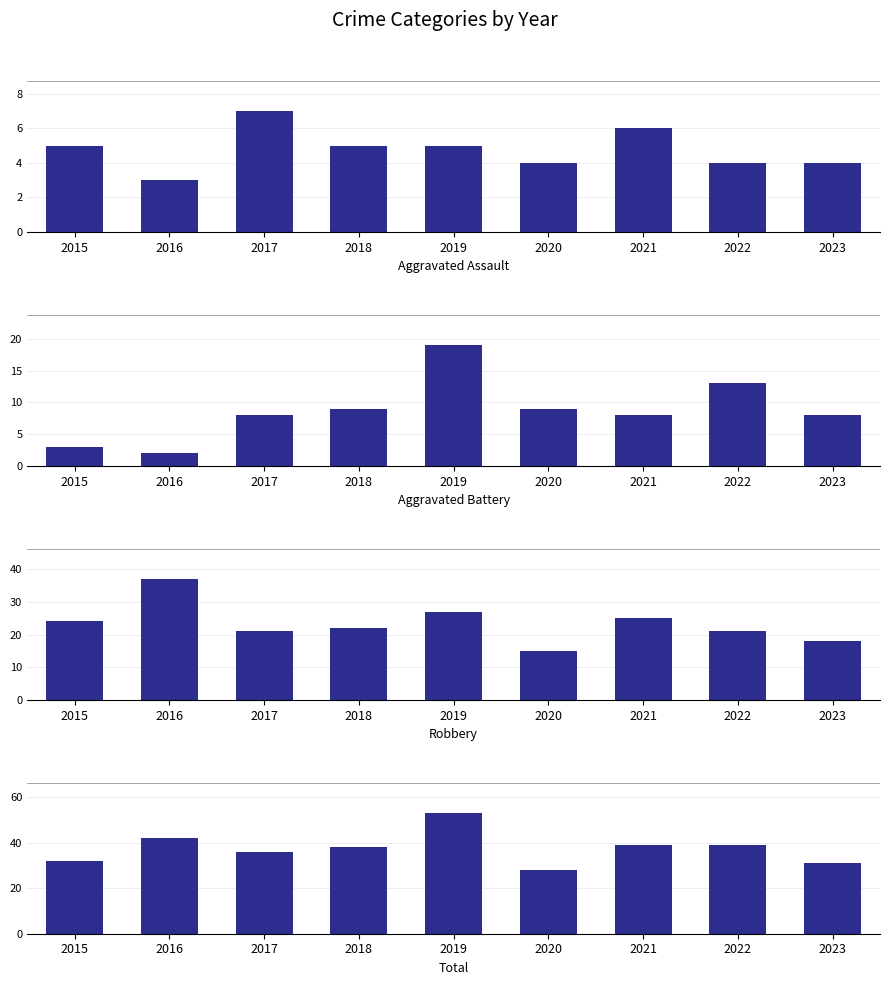

Which category has the highest value across all series?

2019